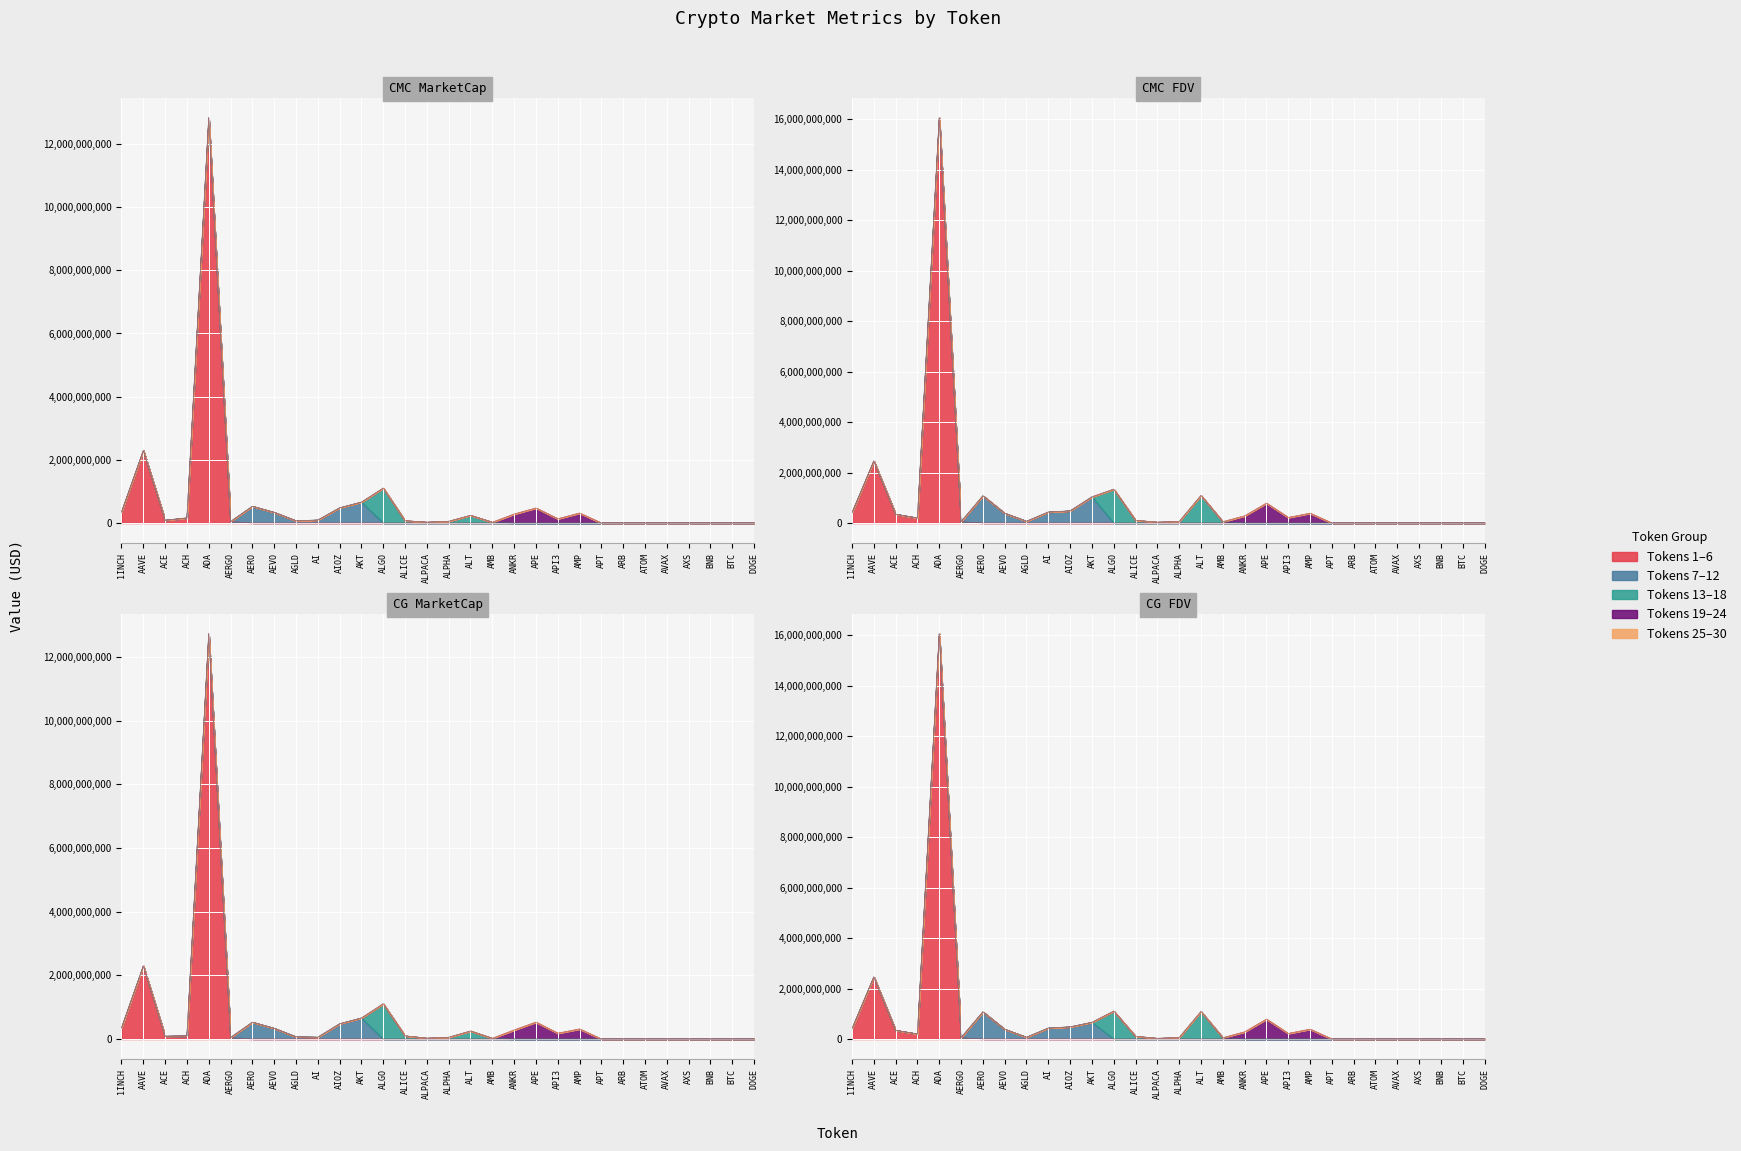

Reading left to right, what are all the values shown in this chart?

CMC_MarketCap: 347583651.6	2294141196.6	88184672.2	161291738.2	12827213617.8	47487248.7	529875800.0	336648404.2	69797340.2	94612544.0	481074770.7	663113419.4	1106973633.9	73199032.7	27279113.7	55272070.0	243931247.0	26037232.2	284449835.8	476821924.3	135526431.3	315749230.6	0.0	0.0	0.0	0.0	0.0	0.0	0.0	0.0
CMC_FDV: 410379511.0	2457961491.9	347010076.5	198133169.8	16051565376.5	53356459.2	1079615887.2	386441599.5	69797340.2	435000202.3	481074770.8	1037697023.8	1340797757.8	107783007.4	33986668.2	61687578.1	1092649793.8	53791148.7	284449835.8	788271134.1	221223609.2	388076787.0	0.0	0.0	0.0	0.0	0.0	0.0	0.0	0.0
CG_MarketCap: 347946267.0	2294736926.0	88182861.0	98022429.0	12723235041.0	47543617.0	528699534.0	336099940.0	69920750.0	56629154.0	479845848.0	660850617.0	1107881129.0	99433273.0	27291242.0	55263035.0	252211492.0	23403305.0	284602790.0	531822078.0	182602236.0	316260932.0	0.0	0.0	0.0	0.0	0.0	0.0	0.0	0.0
CG_FDV: 410807638.0	2458599762.0	345369133.0	198277820.0	16049913877.0	53419795.0	1077224416.0	385812013.0	69920750.0	435608875.0	481324686.0	663107692.0	1107881159.0	107981836.0	27291242.0	61677494.0	1091627740.0	53472986.0	284602790.0	788299280.0	221248475.0	390491456.0	0.0	0.0	0.0	0.0	0.0	0.0	0.0	0.0